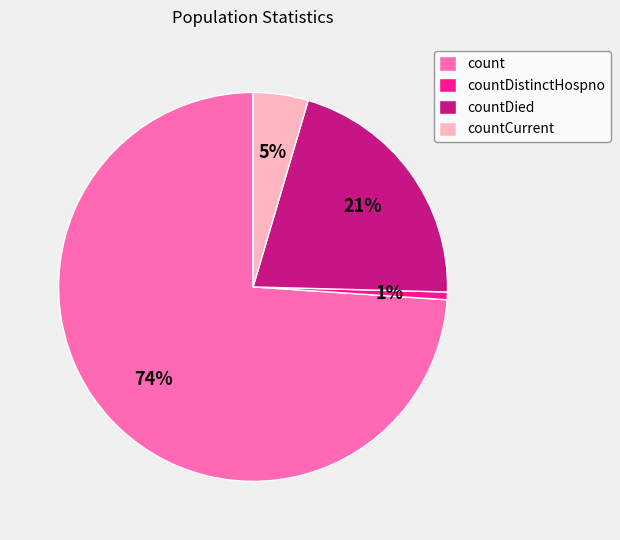

Do count and countDied together represent more than half of the pie?

Yes